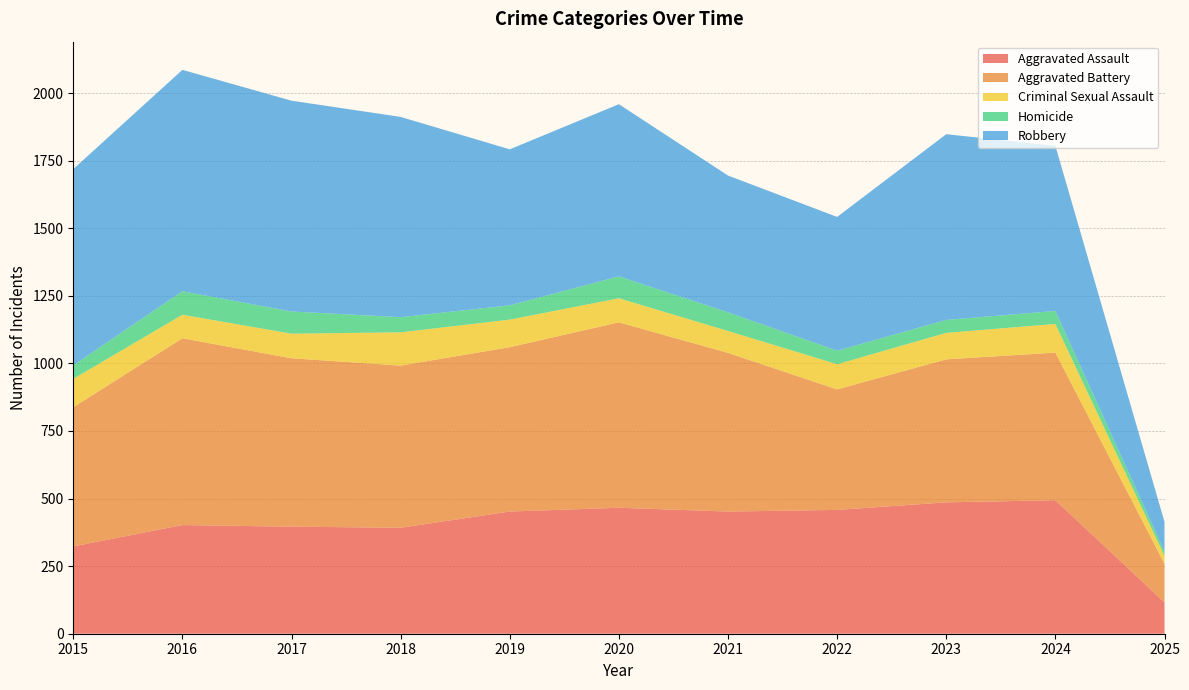

Reading left to right, extract all data points from this chart.

Aggravated Assault: 323	402	396	392	452	466	452	458	486	494	116
Aggravated Battery: 515	691	623	600	608	686	587	446	529	546	143
Criminal Sexual Assault: 105	87	91	123	102	89	81	93	98	106	29
Homicide: 50	87	82	56	53	81	69	50	48	48	16
Robbery: 726	819	780	741	577	637	506	495	687	611	110